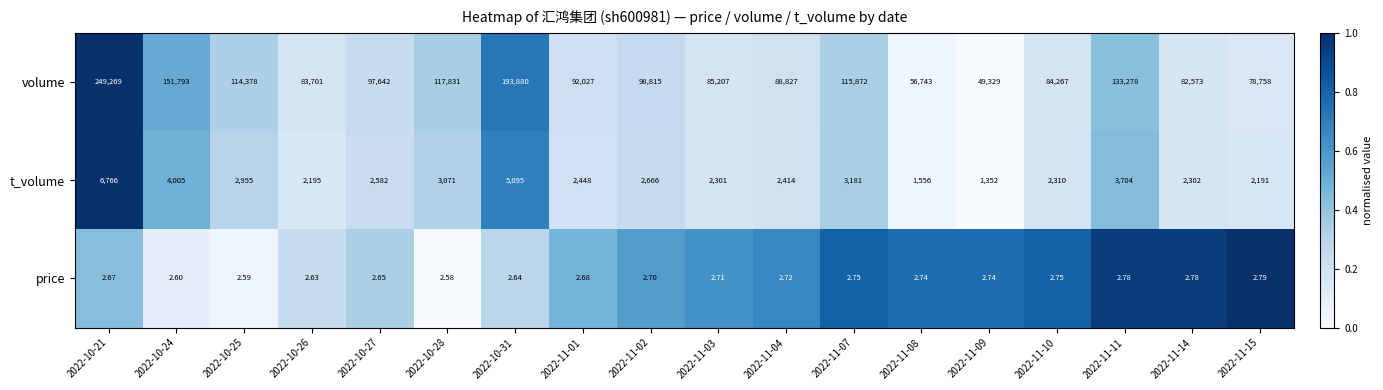

Is the value of t_volume at 2022-10-24 greater than the value of price at 2022-11-14?

Yes